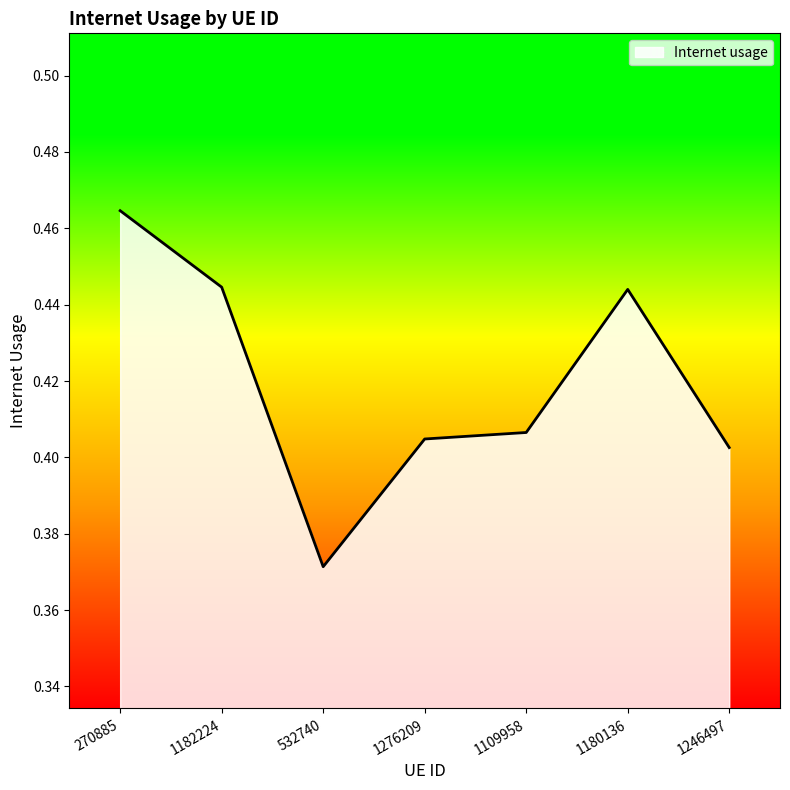

What position from the left is 1276209?

4